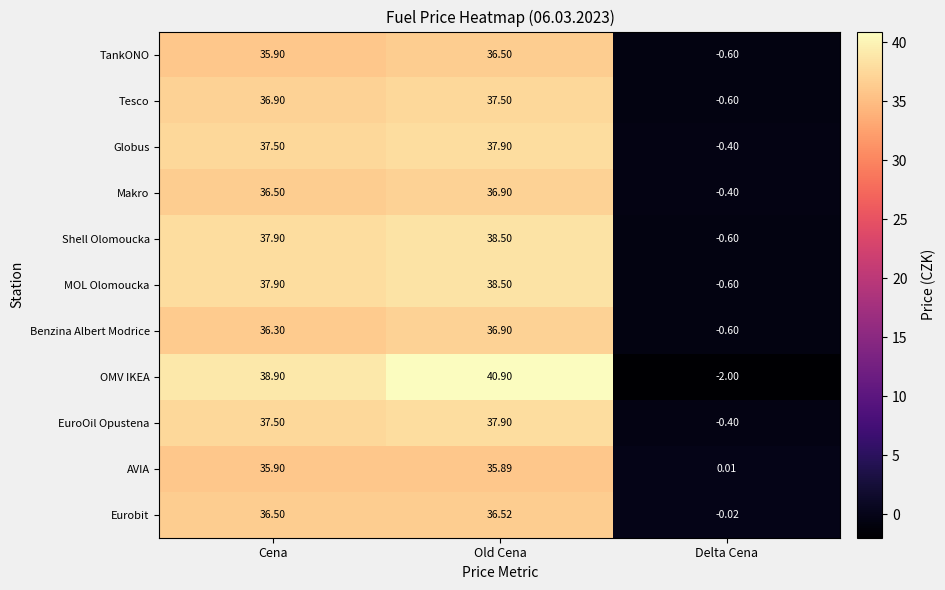

Which category has the lowest value in the Shell Olomoucka series?

Delta Cena